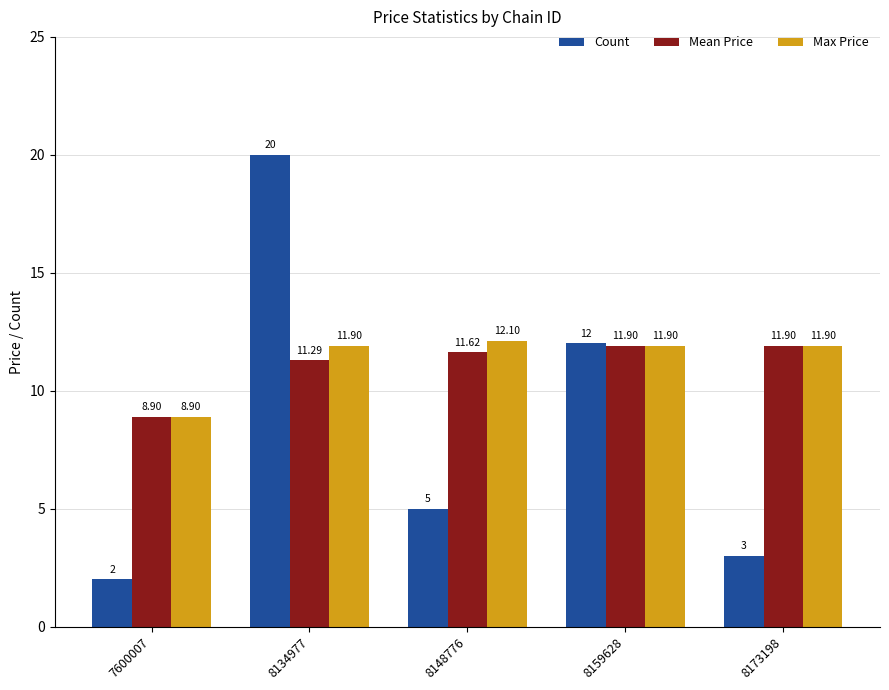

Reading left to right, transcribe all the data shown in this chart.

Count: 7600007=2.0	8134977=20.0	8148776=5.0	8159628=12.0	8173198=3.0
Mean Price: 7600007=8.9	8134977=11.3	8148776=11.6	8159628=11.9	8173198=11.9
Max Price: 7600007=8.9	8134977=11.9	8148776=12.1	8159628=11.9	8173198=11.9